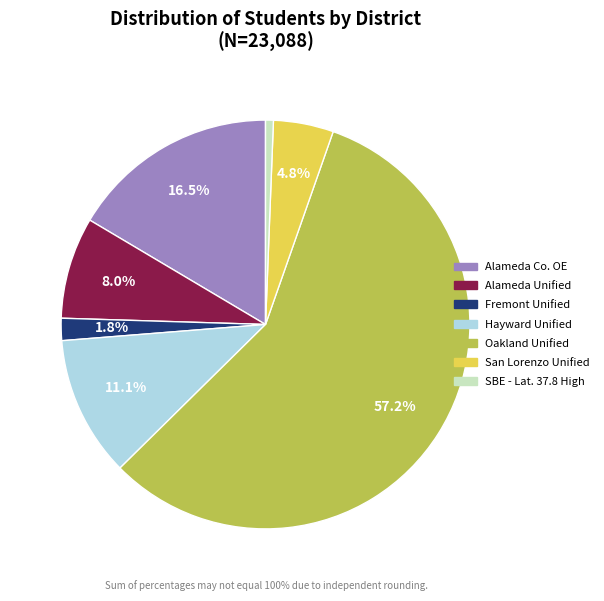

Is there any slice that represents more than half of the pie?

Yes